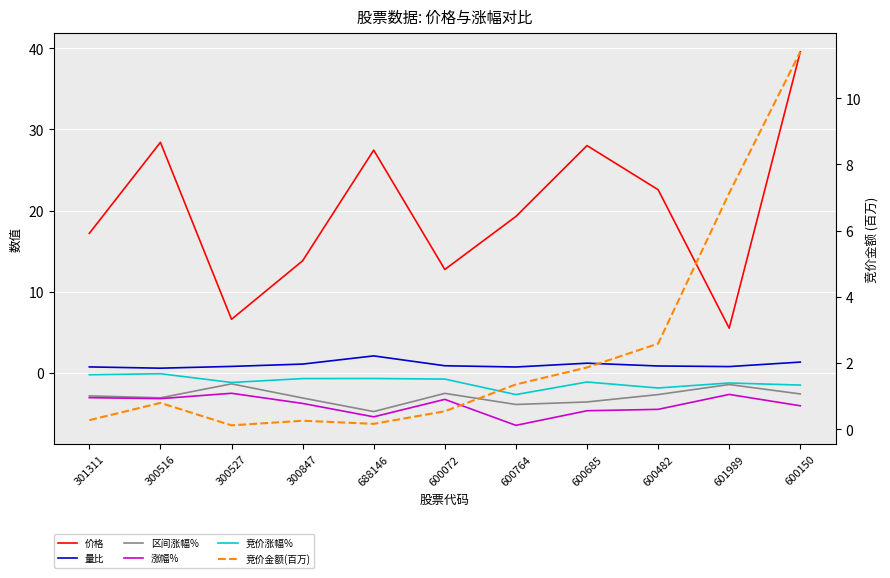

Reading left to right, what are all the values shown in this chart?

价格: 301311=17.2	300516=28.4	300527=6.6	300847=13.8	688146=27.4	600072=12.7	600764=19.3	600685=28.0	600482=22.6	601989=5.5	600150=39.5
量比: 301311=0.7	300516=0.6	300527=0.8	300847=1.1	688146=2.1	600072=0.9	600764=0.7	600685=1.2	600482=0.9	601989=0.8	600150=1.3
区间涨幅%: 301311=-2.8	300516=-3.1	300527=-1.4	300847=-3.1	688146=-4.8	600072=-2.5	600764=-3.9	600685=-3.6	600482=-2.7	601989=-1.4	600150=-2.6
涨幅%: 301311=-3.0	300516=-3.2	300527=-2.5	300847=-3.8	688146=-5.4	600072=-3.3	600764=-6.5	600685=-4.7	600482=-4.5	601989=-2.6	600150=-4.0
竞价涨幅%: 301311=-0.2	300516=-0.1	300527=-1.2	300847=-0.7	688146=-0.7	600072=-0.8	600764=-2.7	600685=-1.1	600482=-1.9	601989=-1.2	600150=-1.5
竞价金额(百万): 301311=0.3	300516=0.8	300527=0.1	300847=0.3	688146=0.2	600072=0.5	600764=1.4	600685=1.9	600482=2.6	601989=7.1	600150=11.4